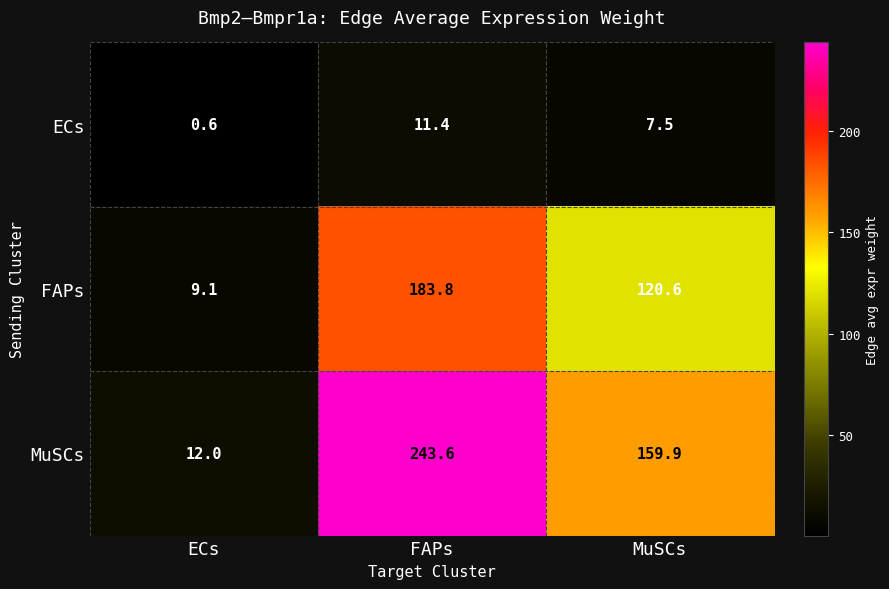

At FAPs, list the series in order from smallest to largest.

ECs, FAPs, MuSCs